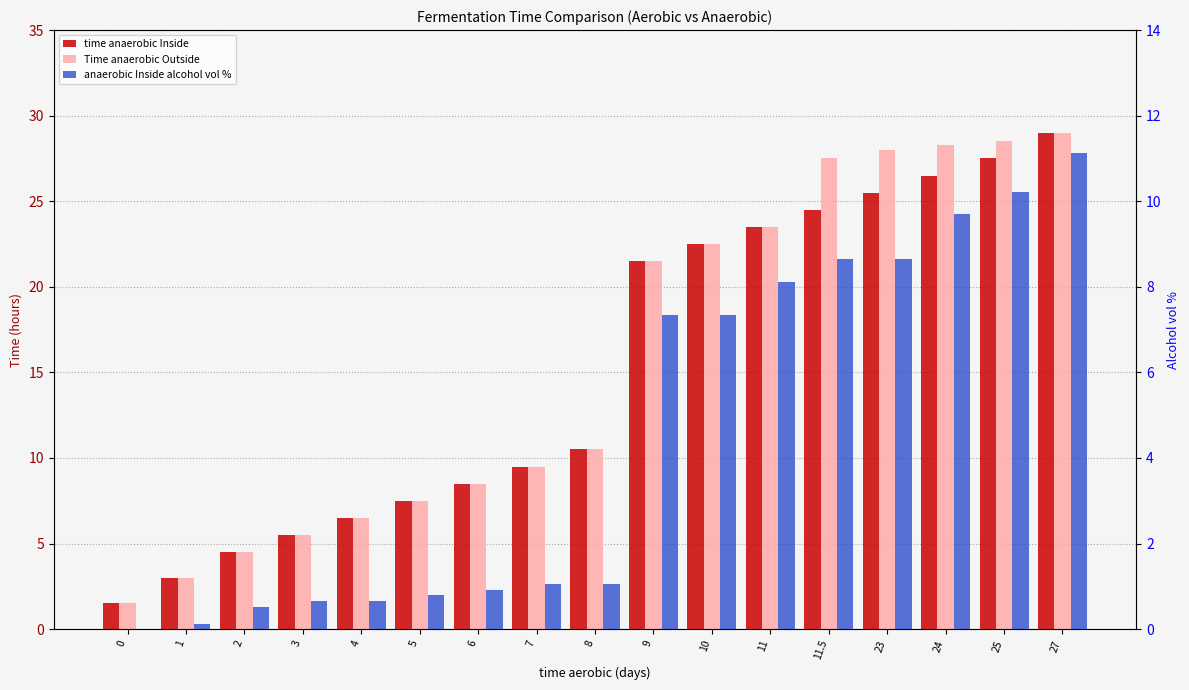

The value of time anaerobic Inside at 7 is 16.2. True or false?

False